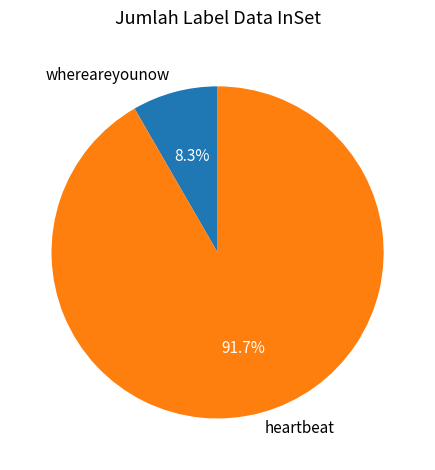

Rank the categories by value from highest to lowest.

heartbeat, whereareyounow